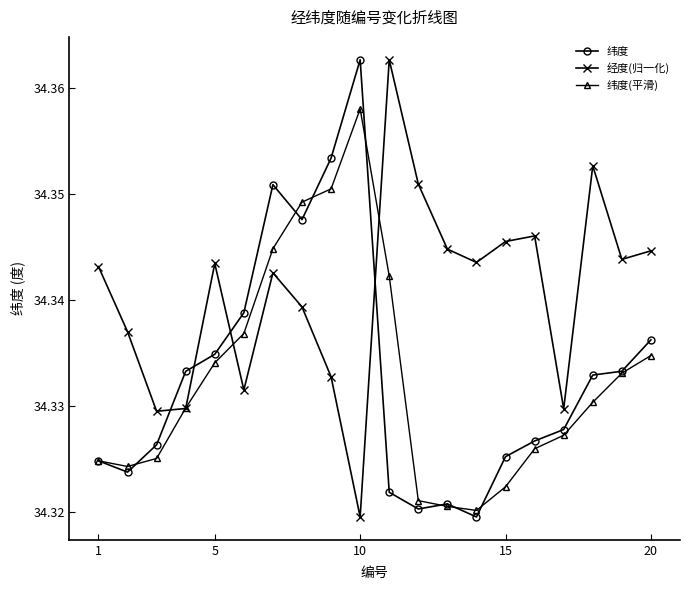

How many 经度(归一化) values are between 34 and 35?

20